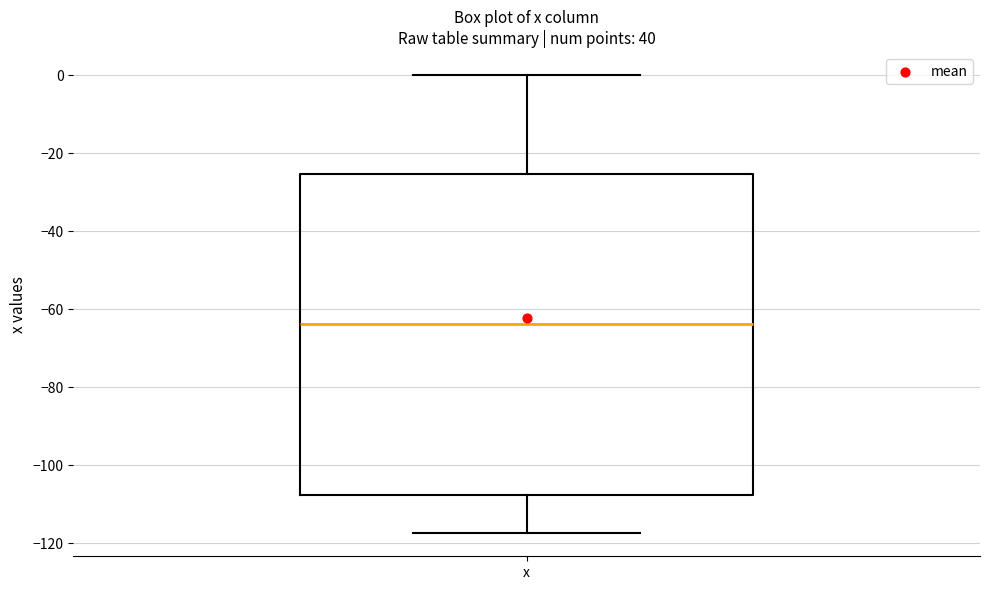

Read this box plot against the y-axis: the position of the median line, the range covered by the box, and the ends of both whiskers. The values are not printed on the chart, so give them approximately, as read against the axis.

median -64, box -108 to -26, whiskers -118 to 0